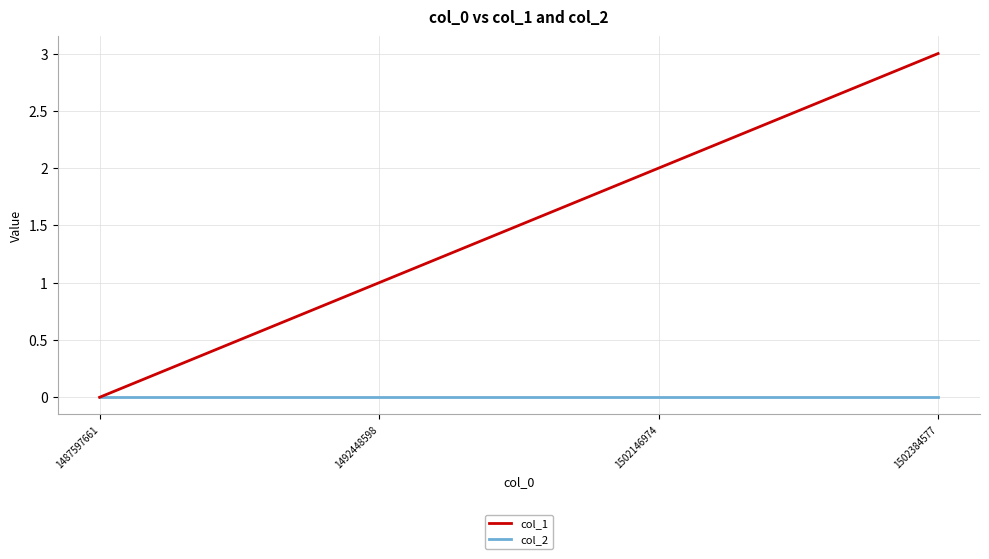

True or false: col_1 has a value of 1 at 1487597661.

False